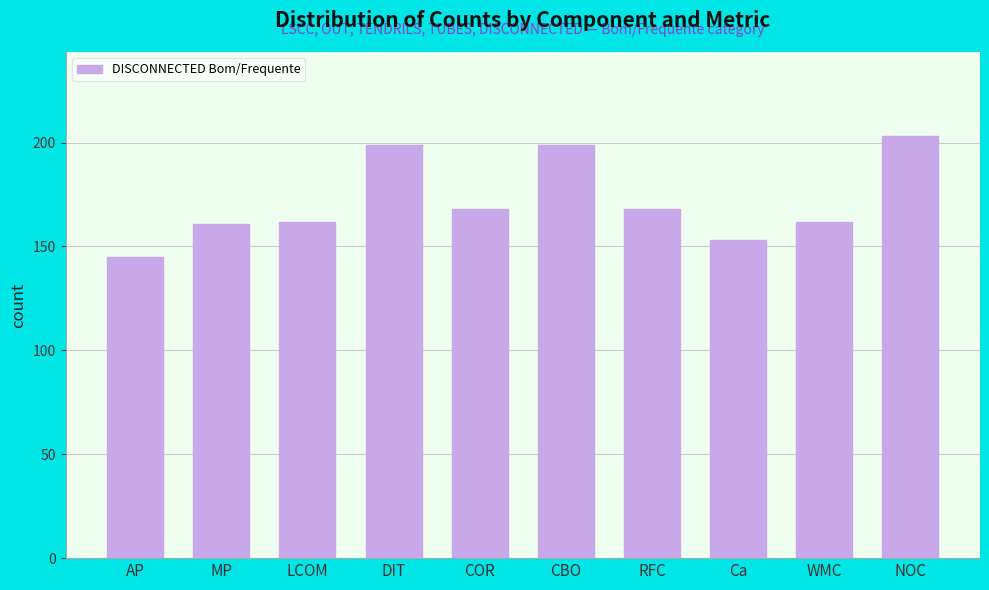

True or false: the data shows 43 at MP.

False